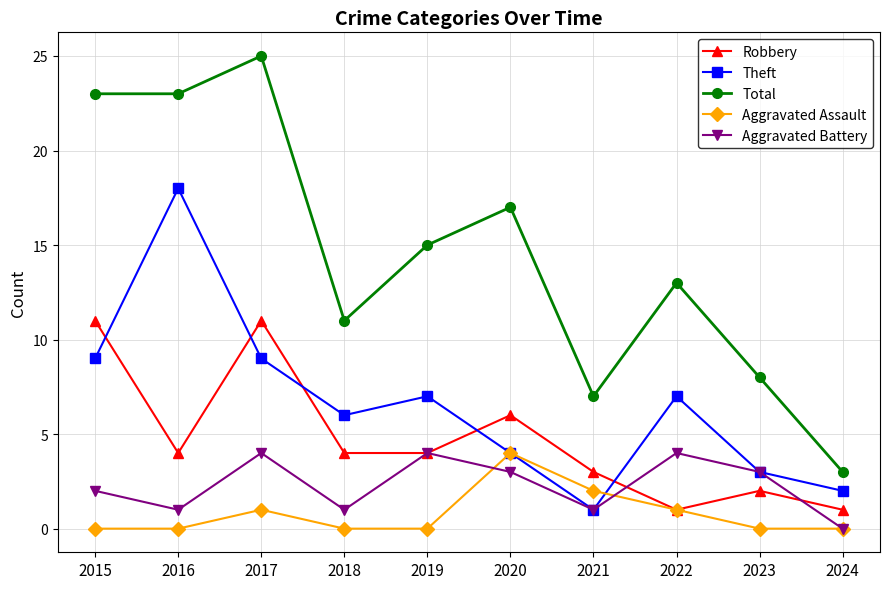

Reading right to left, extract all data points from this chart.

Robbery: 2024=1	2023=2	2022=1	2021=3	2020=6	2019=4	2018=4	2017=11	2016=4	2015=11
Theft: 2024=2	2023=3	2022=7	2021=1	2020=4	2019=7	2018=6	2017=9	2016=18	2015=9
Total: 2024=3	2023=8	2022=13	2021=7	2020=17	2019=15	2018=11	2017=25	2016=23	2015=23
Aggravated Assault: 2024=0	2023=0	2022=1	2021=2	2020=4	2019=0	2018=0	2017=1	2016=0	2015=0
Aggravated Battery: 2024=0	2023=3	2022=4	2021=1	2020=3	2019=4	2018=1	2017=4	2016=1	2015=2